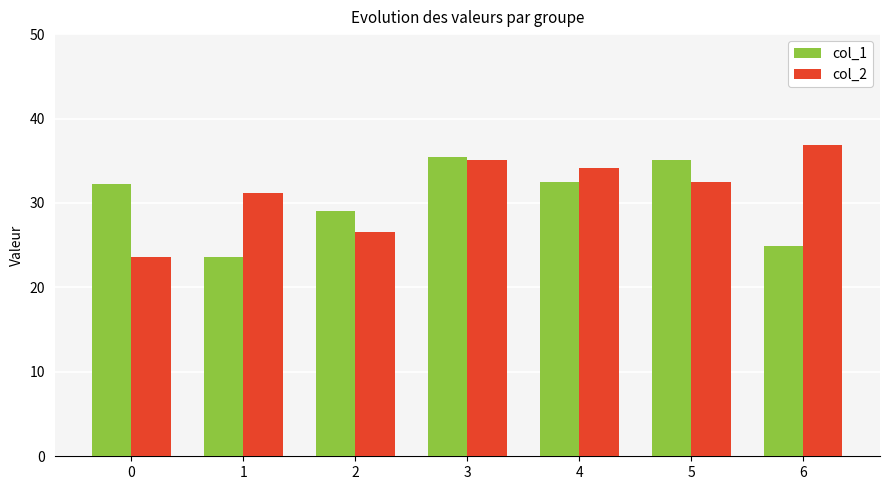

What is the difference between the second highest and second lowest values in the col_2 series?

8.4